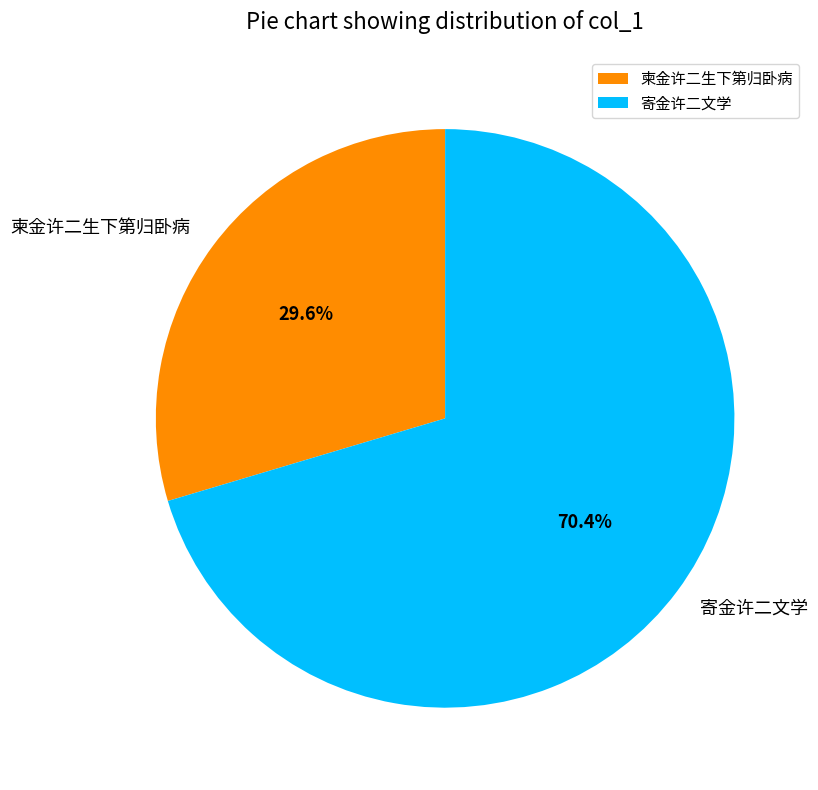

Is 寄金许二文学 the majority of the pie?

Yes